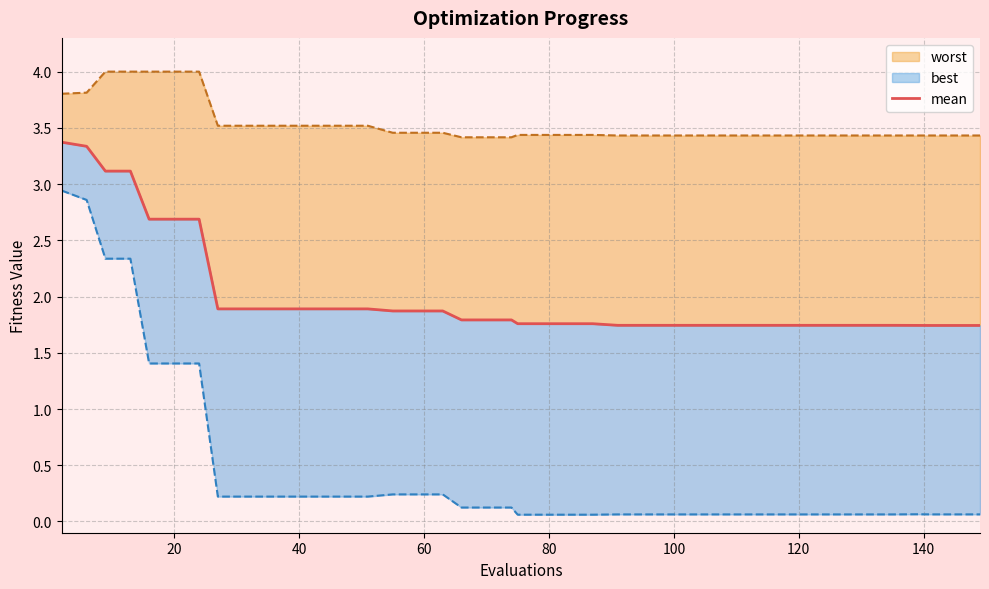

Does the chart have visible grid lines?

Yes